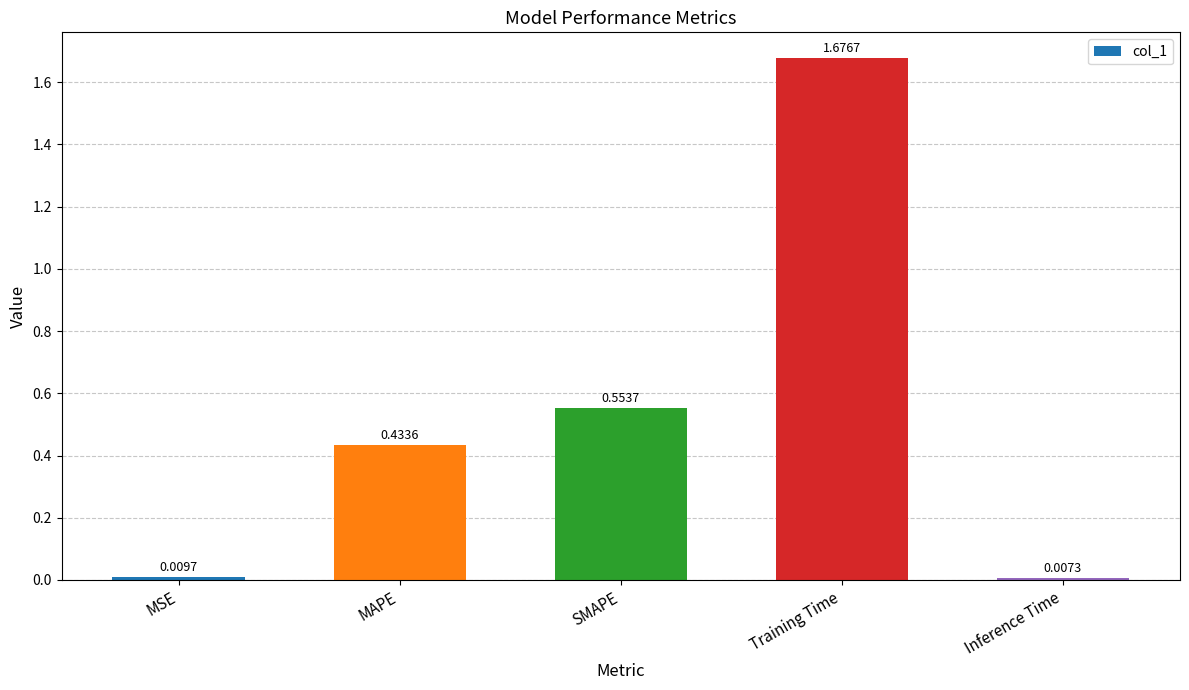

At which label is the value closest to 0?

Inference Time